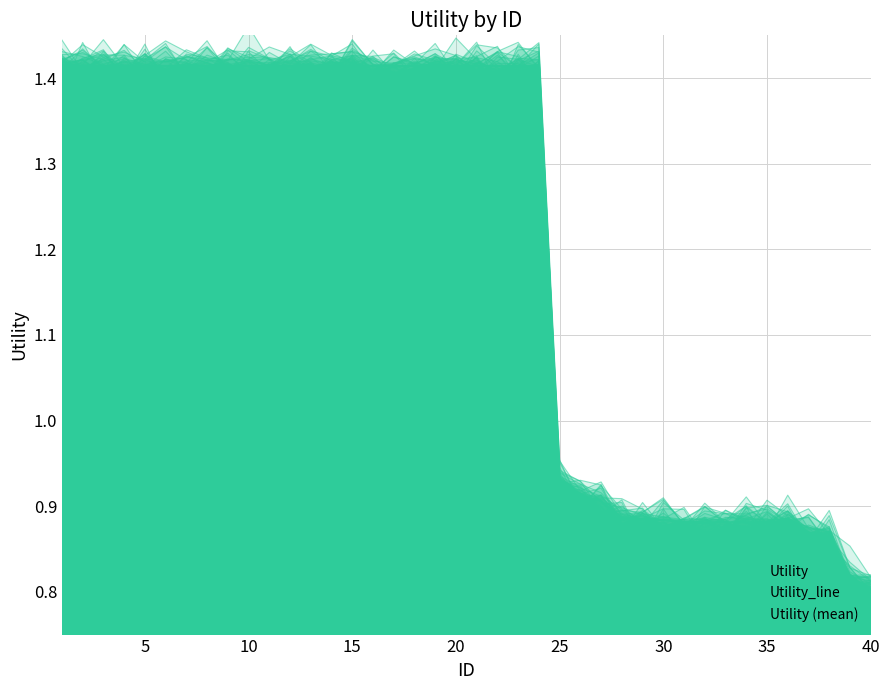

True or false: Utility_line has a value of 0.9 at 21.

False